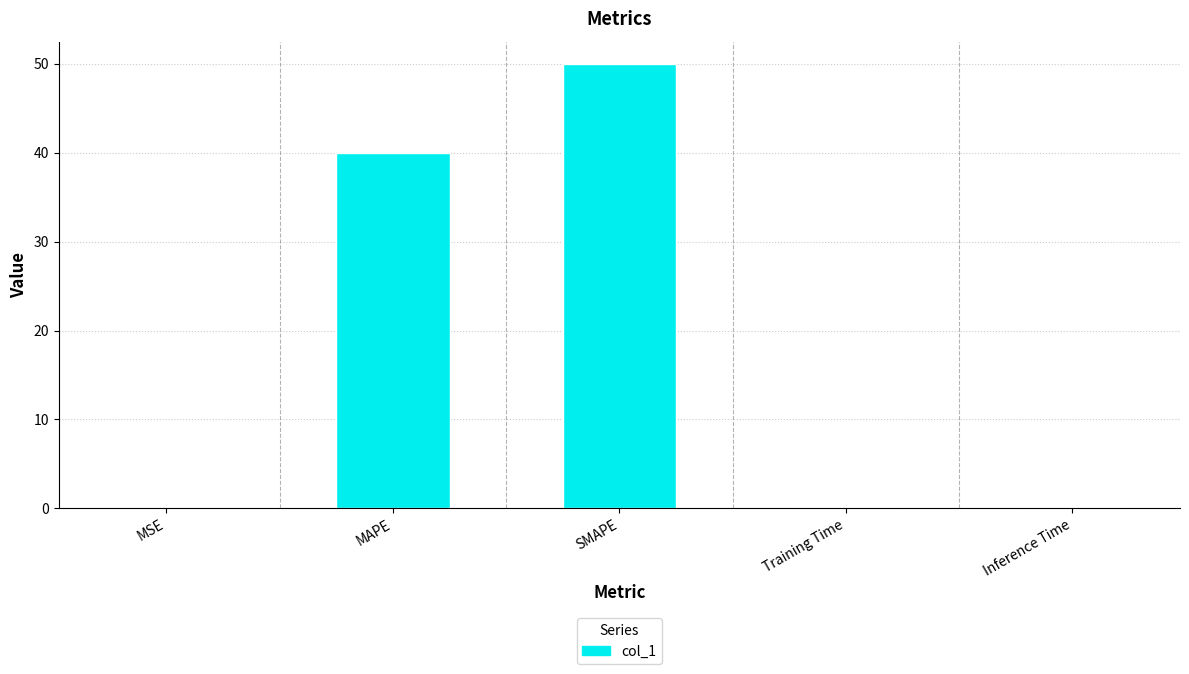

At which category does the chart reach its peak across all series?

SMAPE